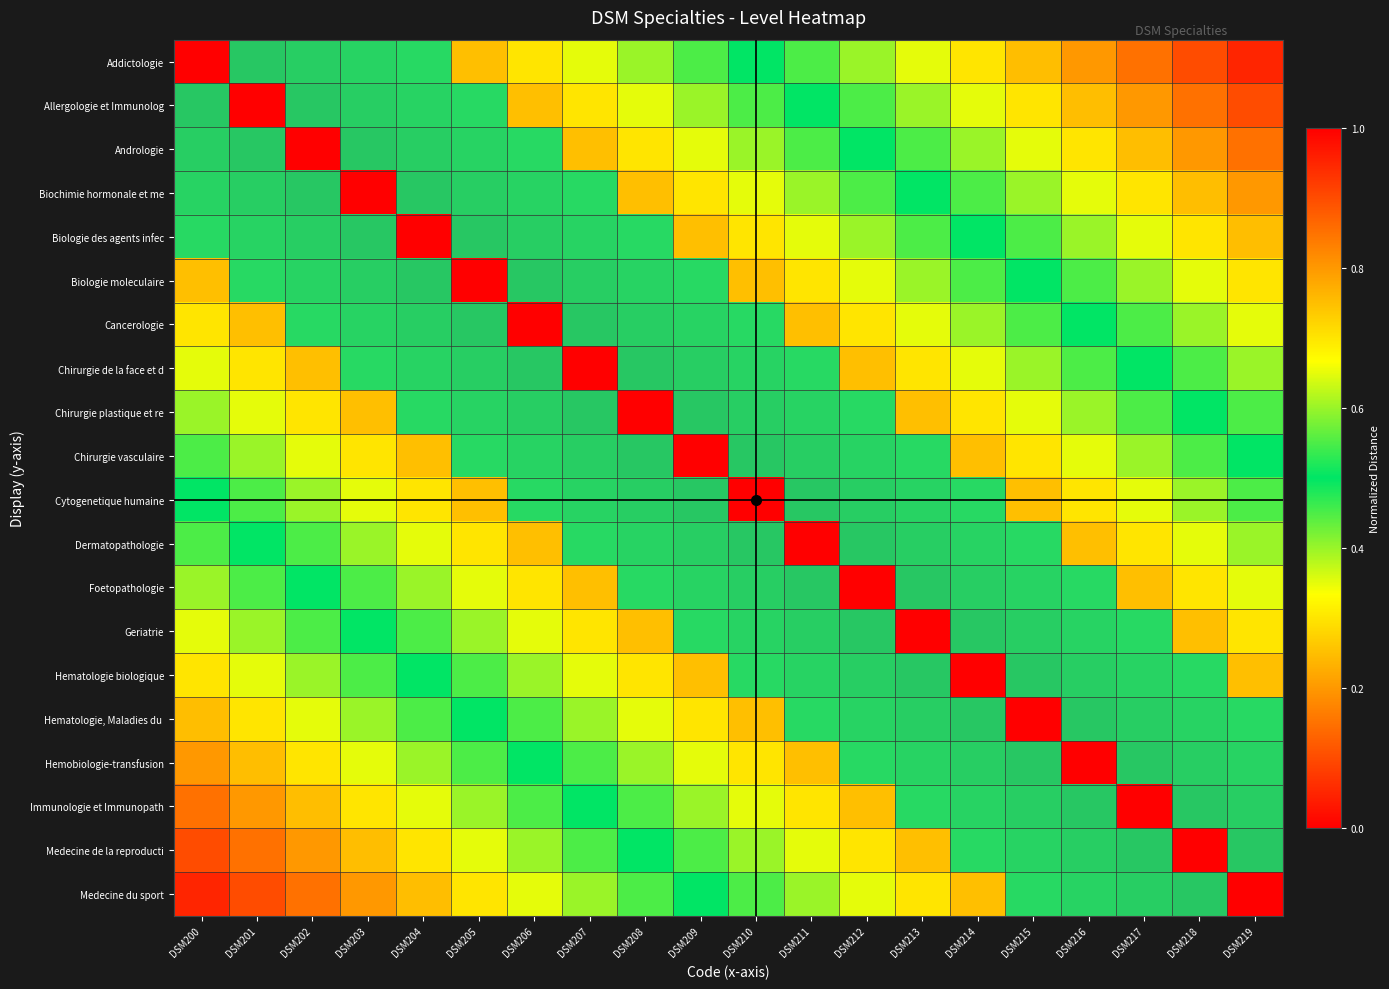

The value of Biochimie hormonale et me at DSM207 is 0.6. True or false?

False